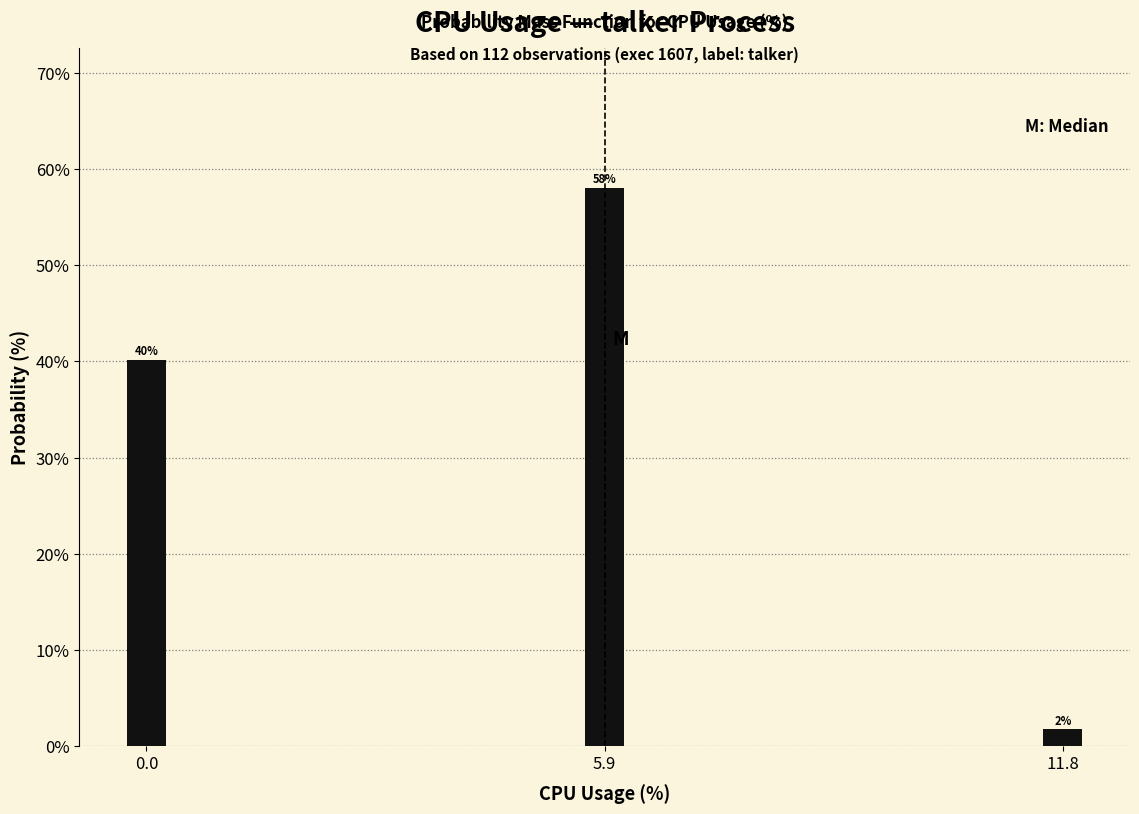

What is the sum of all values?

100.0